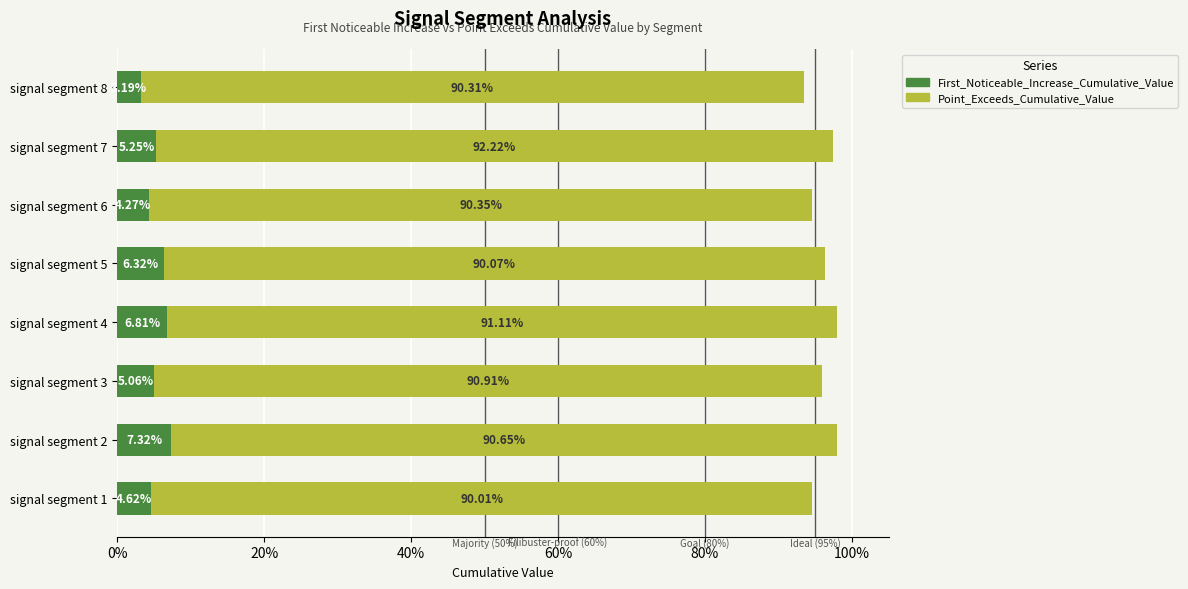

What are all the series names shown in the legend?

First_Noticeable_Increase_Cumulative_Value, Point_Exceeds_Cumulative_Value